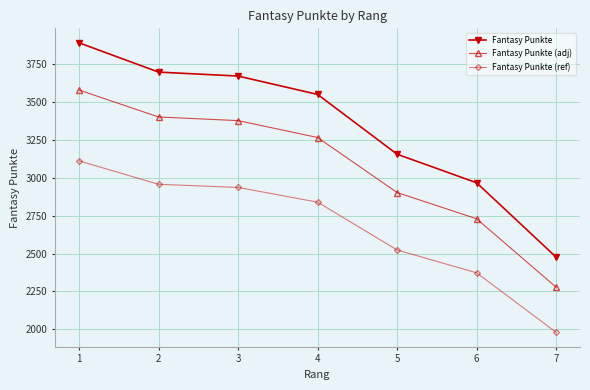

True or false: Fantasy Punkte (ref) has more than 1 points higher than both neighbors.

False